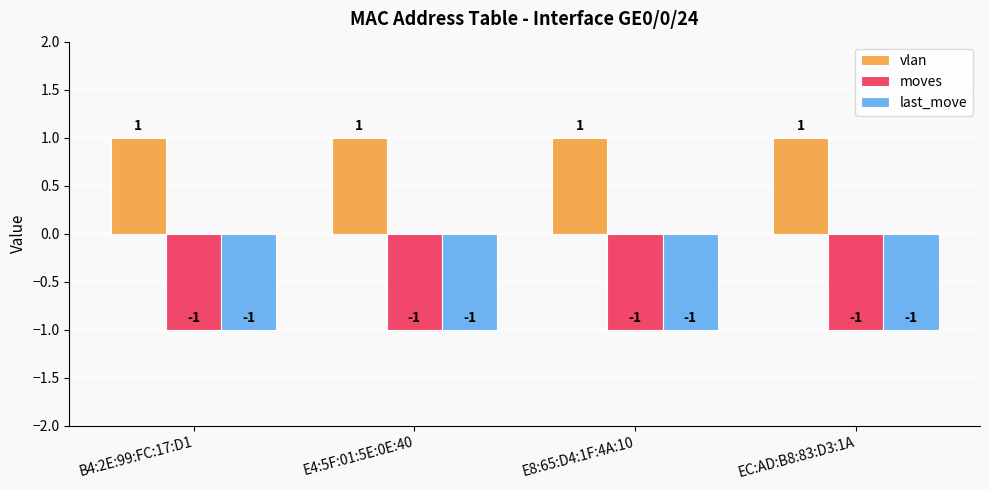

What are all the series names shown in the legend?

vlan, moves, last_move